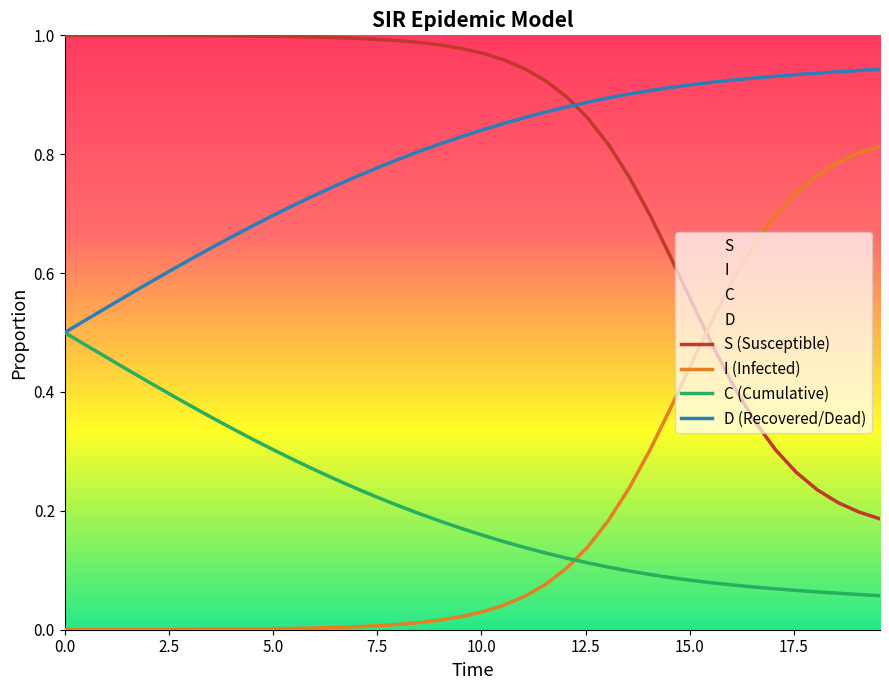

List the series in order of their peak value, lowest first.

C (Cumulative), I (Infected), D (Recovered/Dead), S (Susceptible)